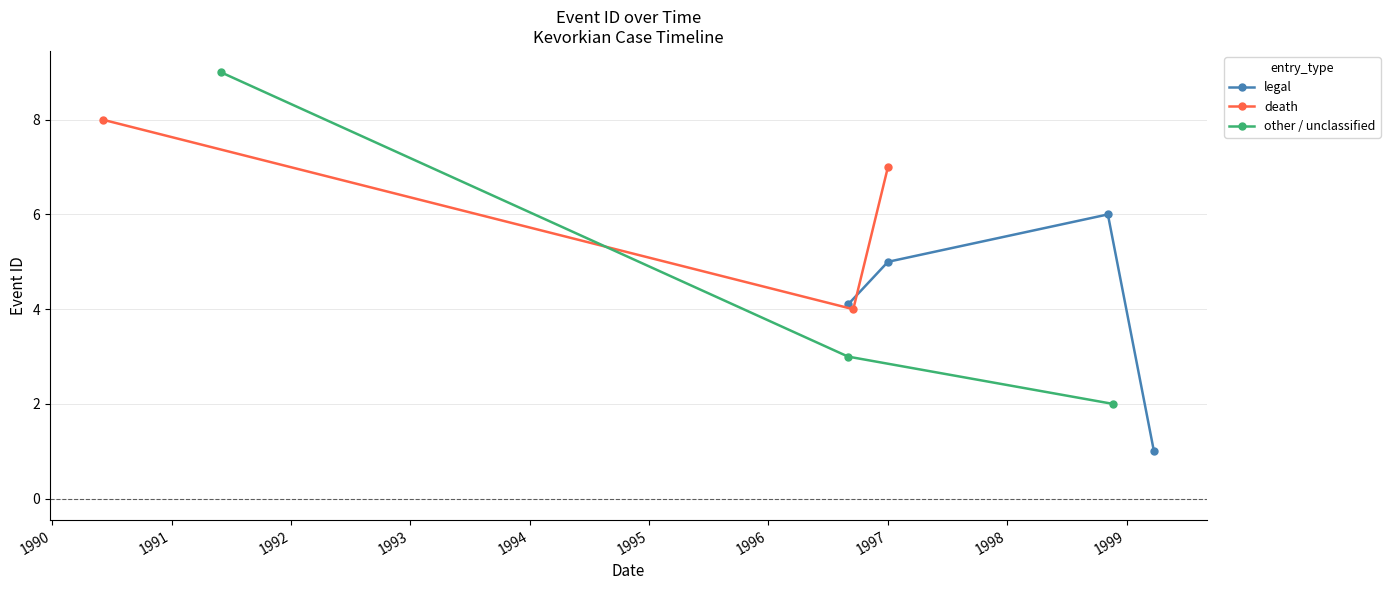

True or false: legal has more than 0 points higher than both neighbors.

True